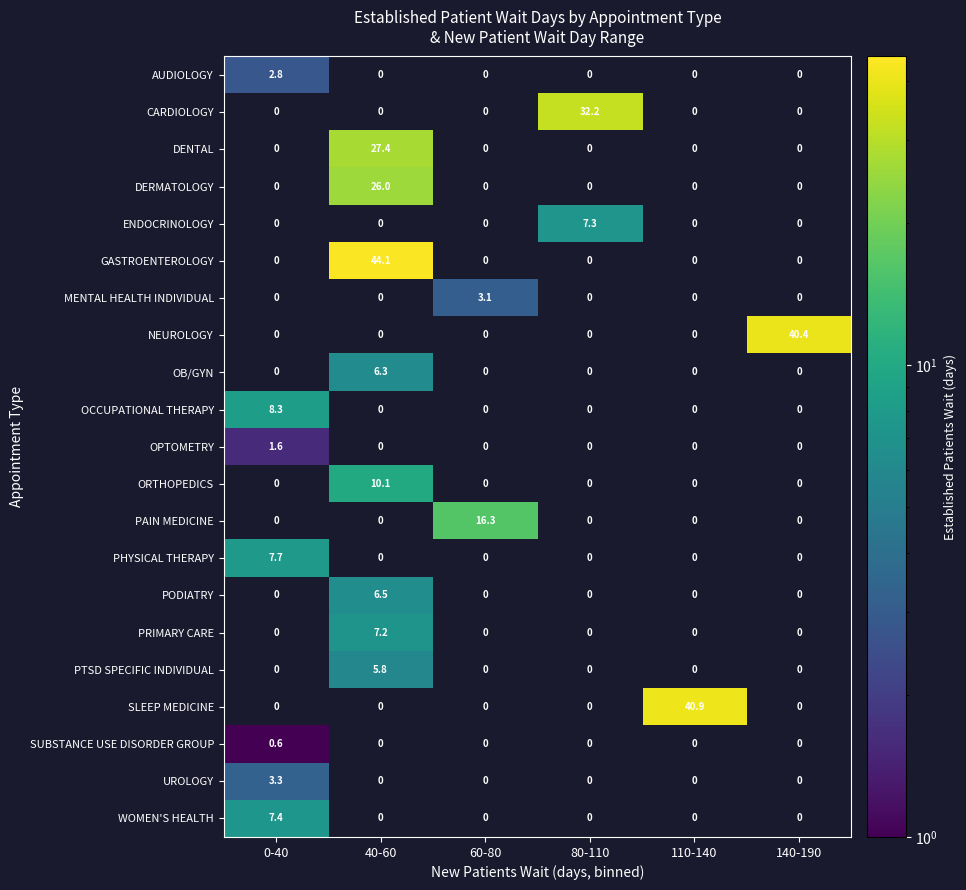

Which series has the largest total across all categories?

GASTROENTEROLOGY